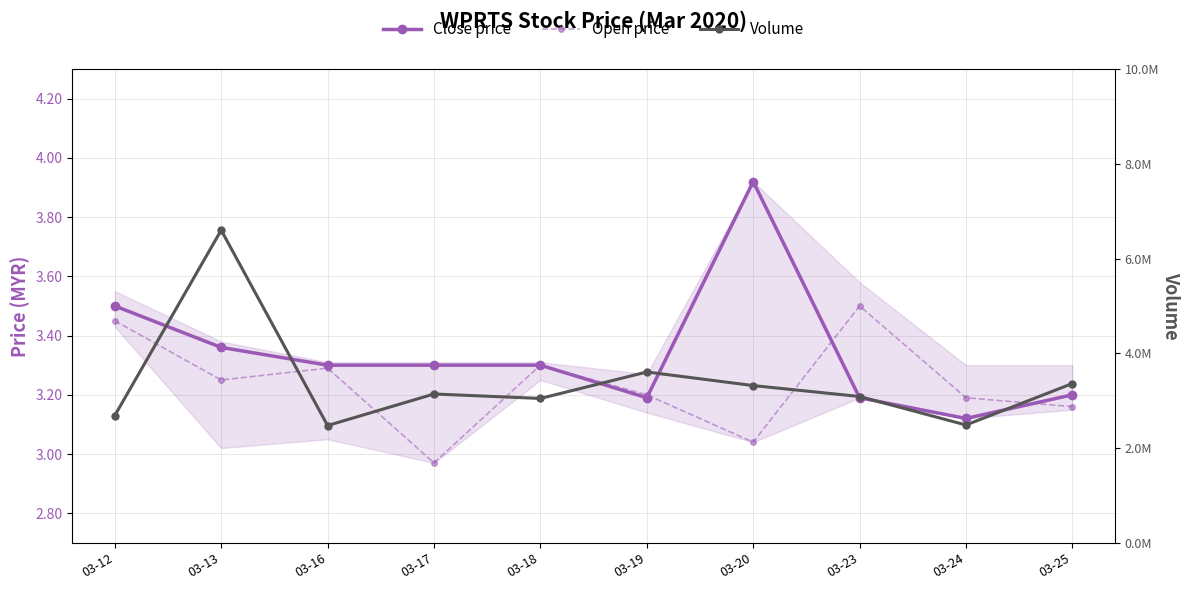

What is the difference between the Volume values at 03-13 and 03-17?

3458200.0